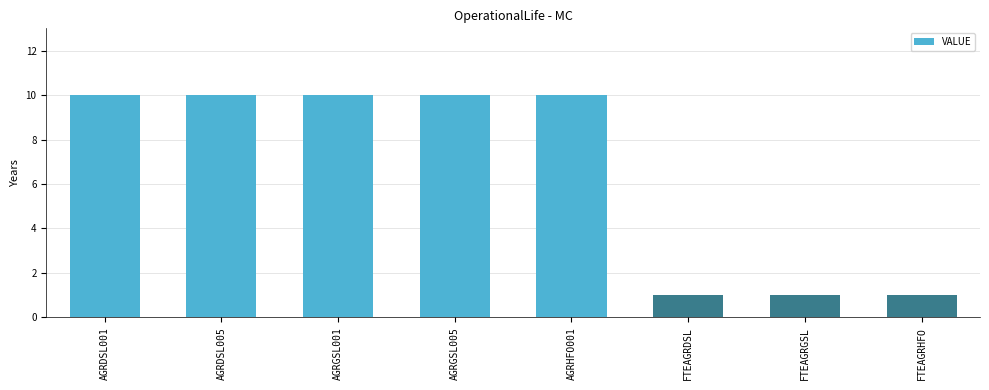

What is the difference between the maximum and minimum values?

9